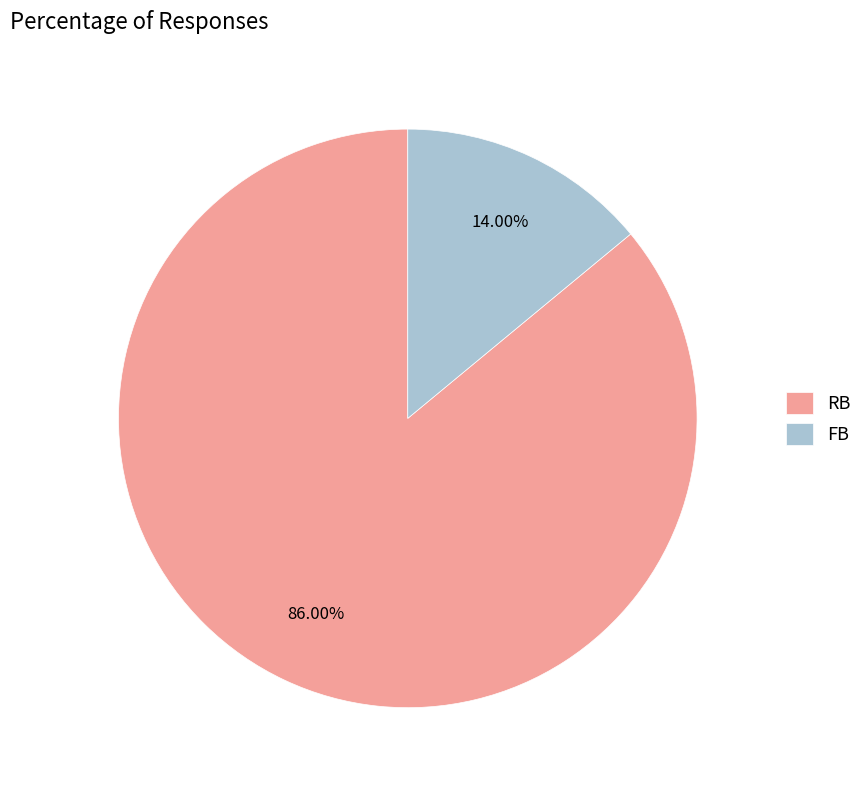

Combined, do RB and FB account for over 50%?

Yes